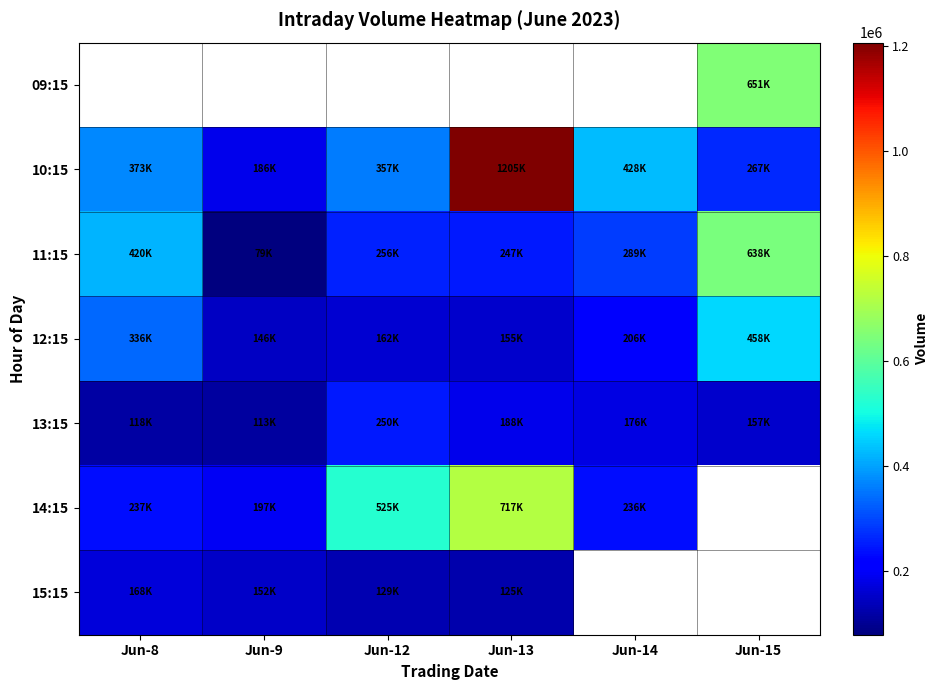

What is the minimum value for 15:15?

125889.0